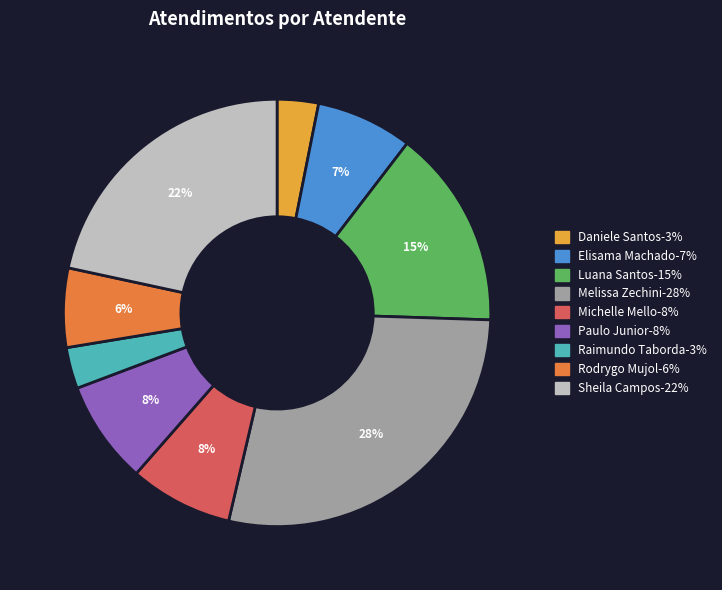

How many segments does this pie chart have?

9